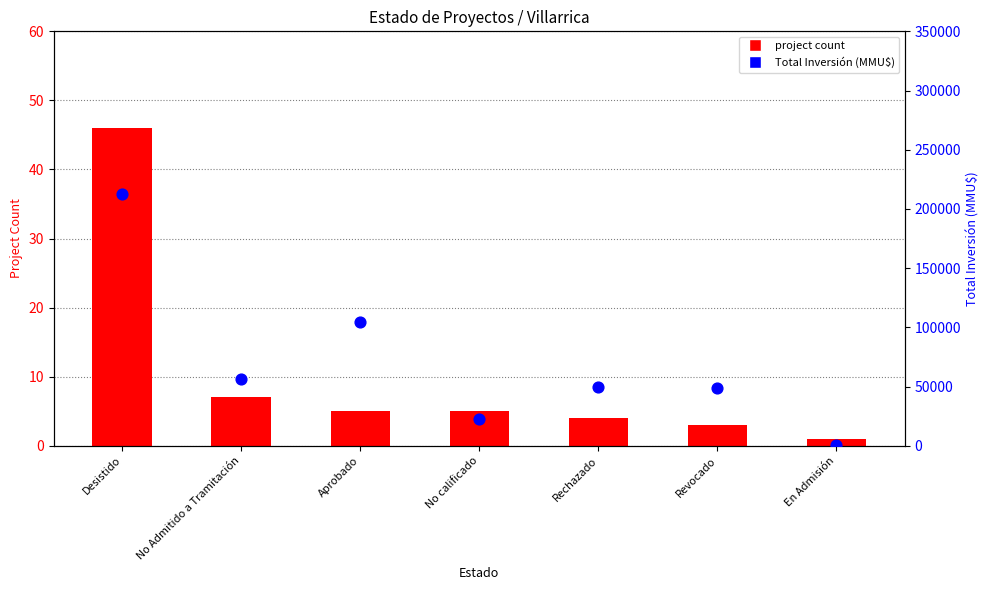

What is the total value across all series at Rechazado?

50004